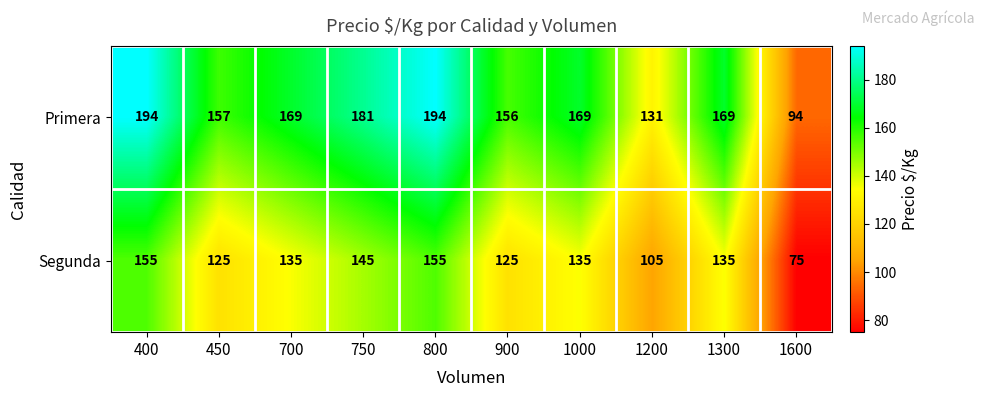

The value of Segunda at 1000 is 73. True or false?

False